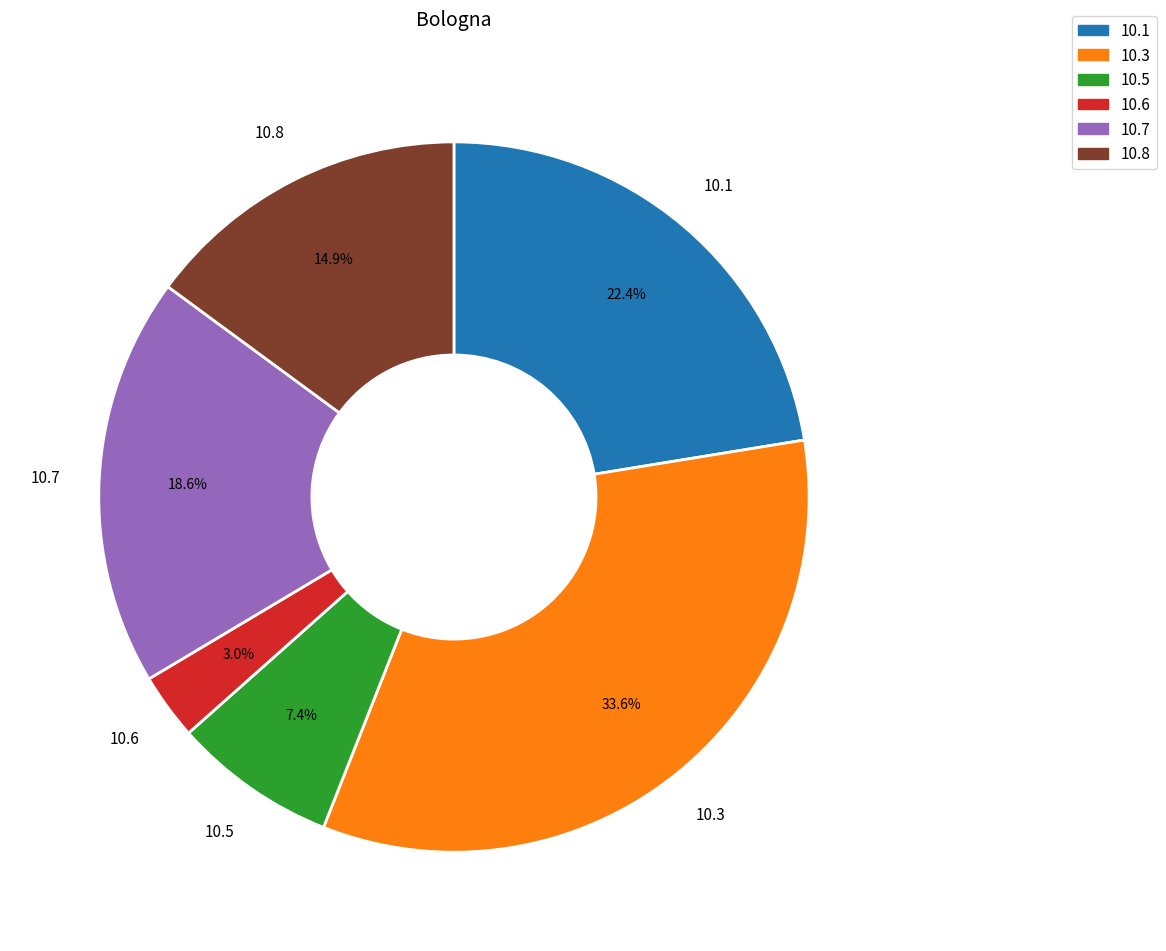

Approximately how many times larger is the value at 10.7 compared to 10.3?

0.6